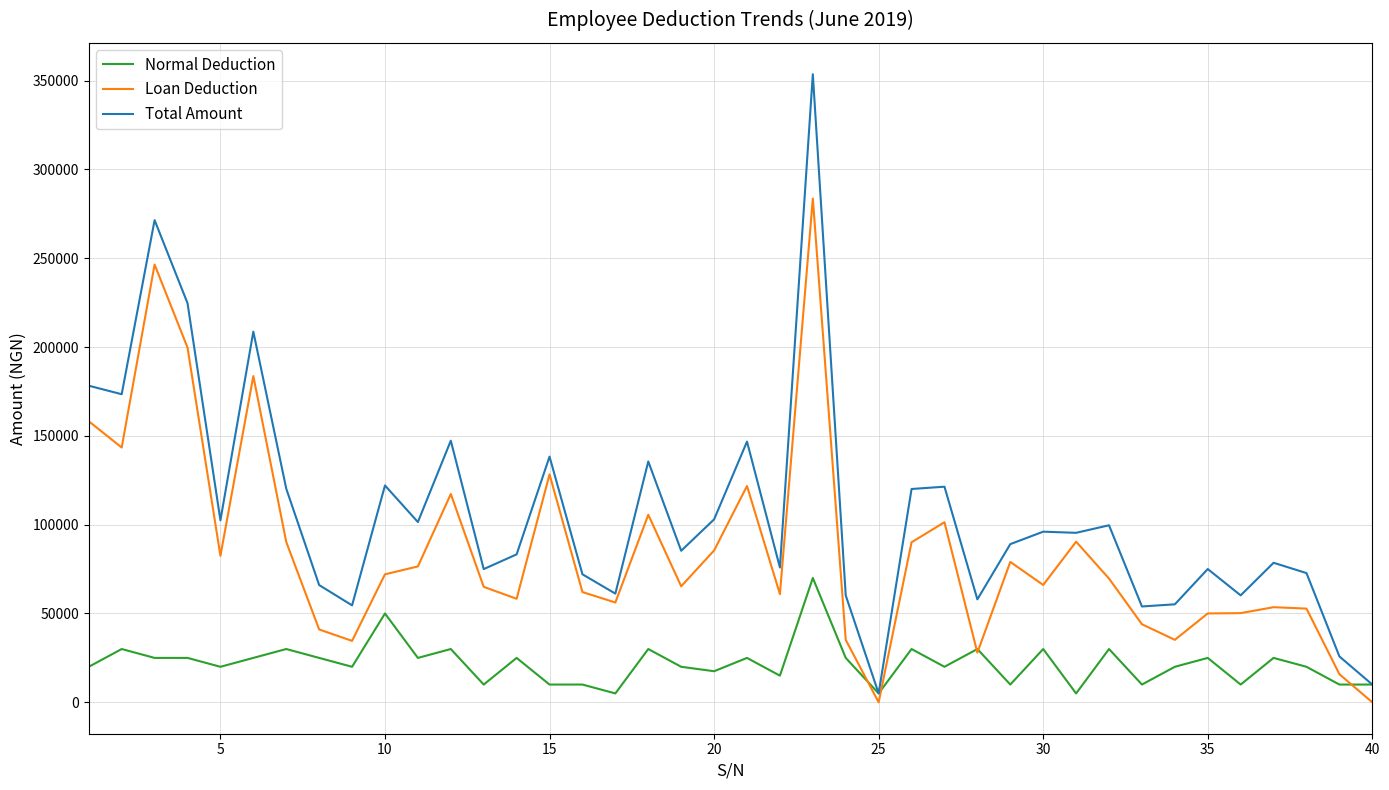

Which series has the largest range (max minus min)?

Total Amount